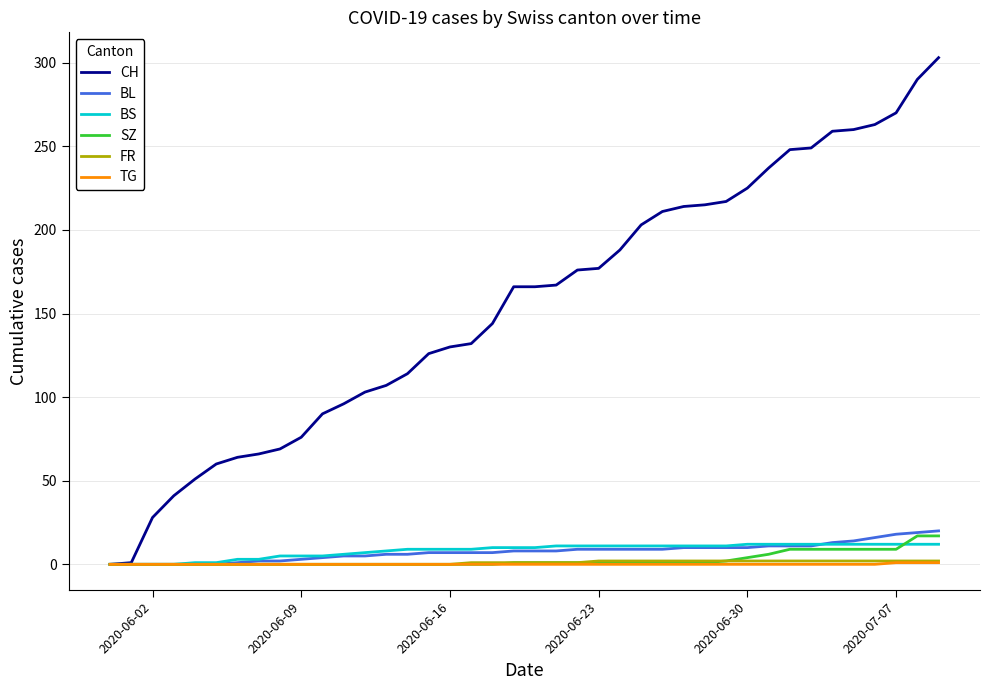

Which series has the largest total across all categories?

CH